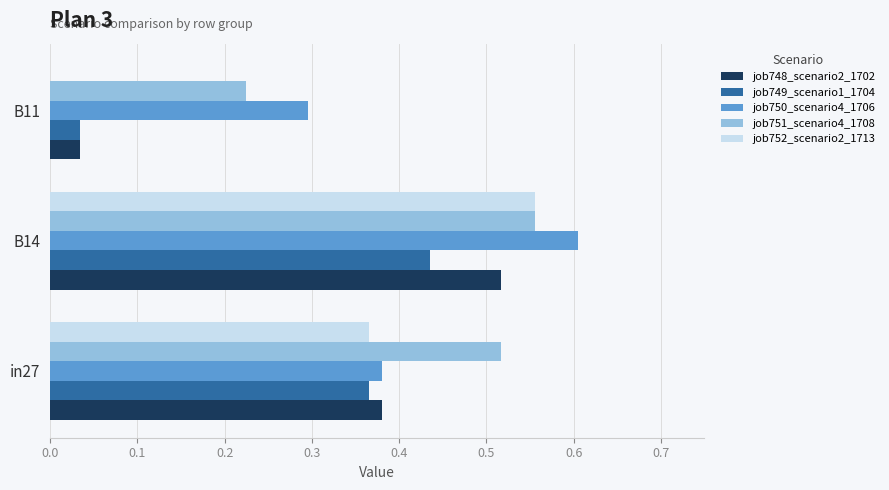

The value of job750_scenario4_1706 at in27 is 0.6. True or false?

False